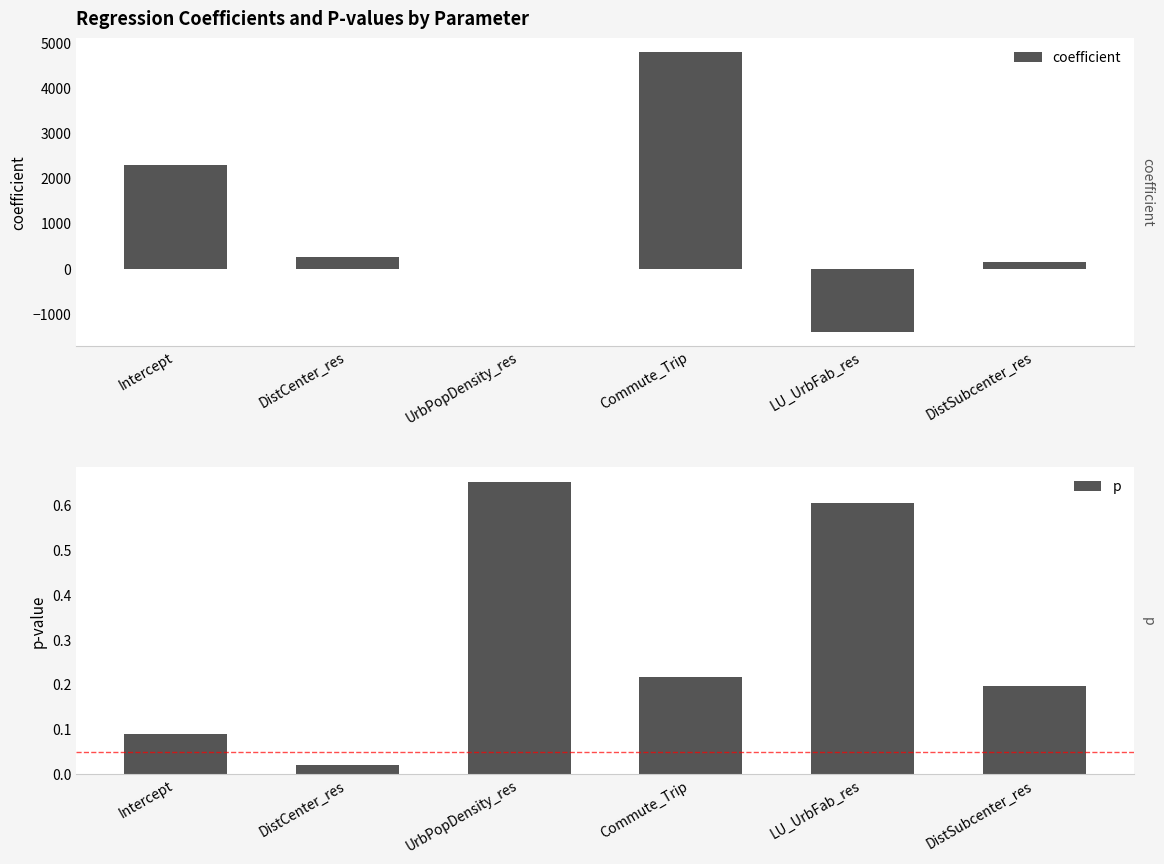

The coefficient series shows 6646.1 at Commute_Trip. True or false?

False